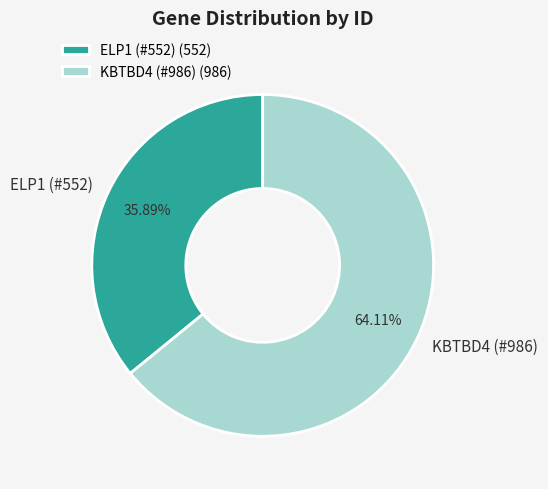

Which has a higher value, ELP1 (#552) or KBTBD4 (#986)?

KBTBD4 (#986)